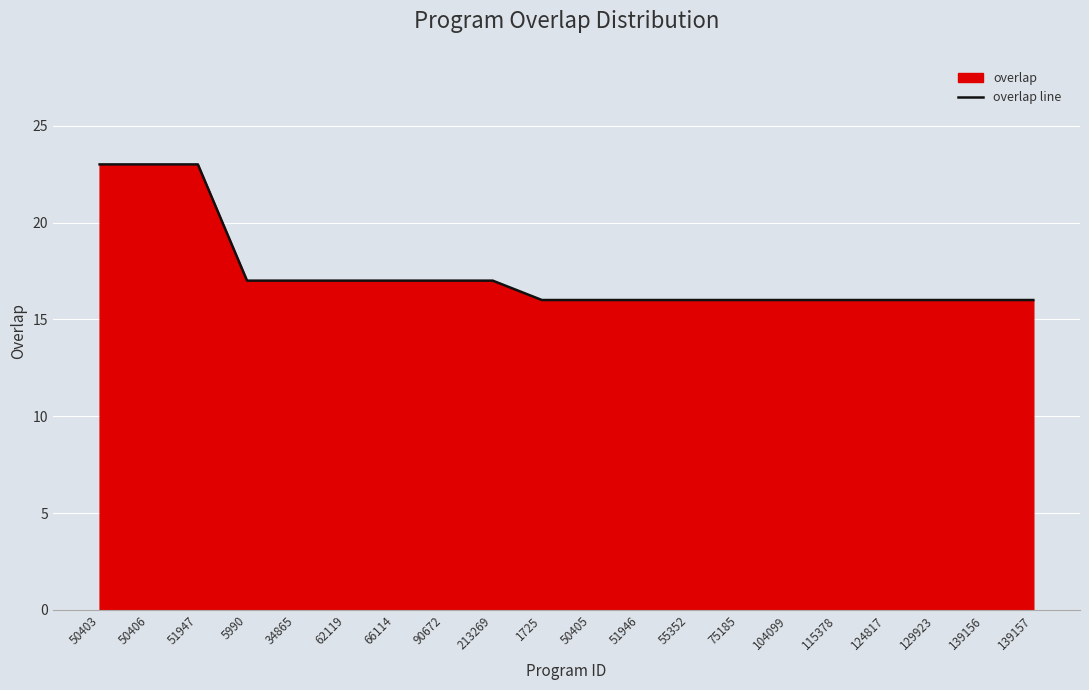

What is the difference between the values at 139157 and 5990?

1